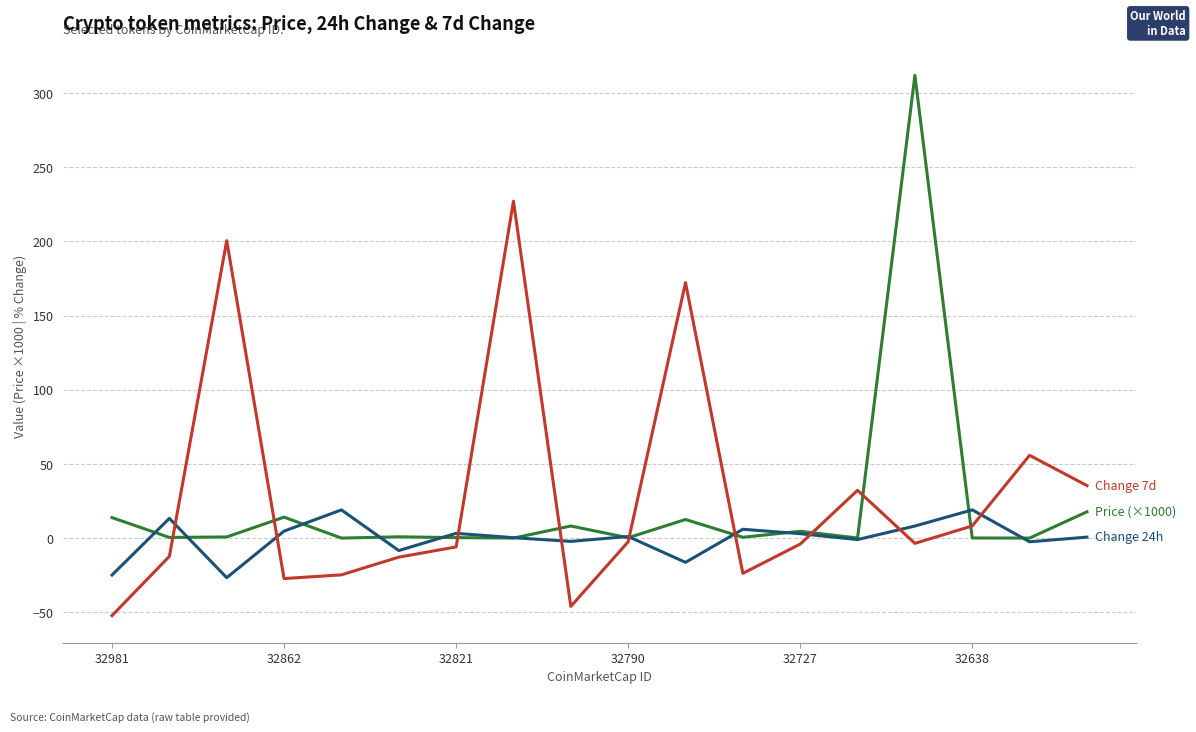

What is the greatest value displayed?

311.9